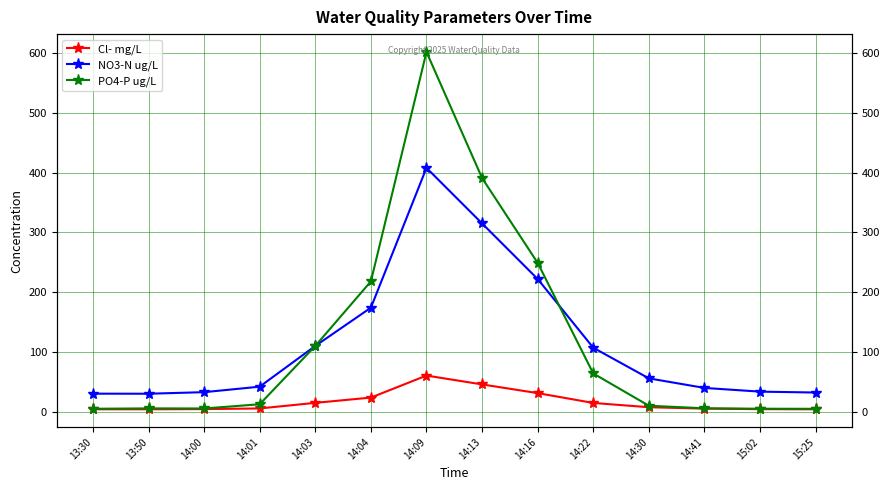

Which series has the widest spread of values?

PO4-P ug/L